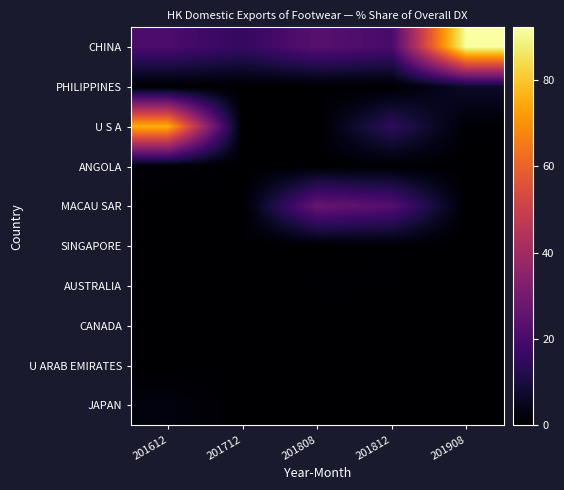

Reading right to left, list all the values displayed in this chart.

CHINA: 201908=92.3	201812=19.9	201808=23.4	201712=15.7	201612=20.7
PHILIPPINES: 201908=7.0	201812=0.0	201808=0.0	201712=0.0	201612=0.0
U S A: 201908=0.5	201812=14.5	201808=0.0	201712=0.1	201612=75.6
ANGOLA: 201908=0.2	201812=0.4	201808=0.5	201712=0.3	201612=1.2
MACAU SAR: 201908=0.0	201812=22.9	201808=26.9	201712=0.0	201612=0.1
SINGAPORE: 201908=0.0	201812=0.5	201808=0.0	201712=0.0	201612=0.0
AUSTRALIA: 201908=0.0	201812=0.4	201808=0.5	201712=0.0	201612=0.0
CANADA: 201908=0.0	201812=0.1	201808=0.0	201712=0.0	201612=0.0
U ARAB EMIRATES: 201908=0.0	201812=0.0	201808=0.0	201712=0.2	201612=0.0
JAPAN: 201908=0.0	201812=0.0	201808=0.0	201712=0.0	201612=2.5